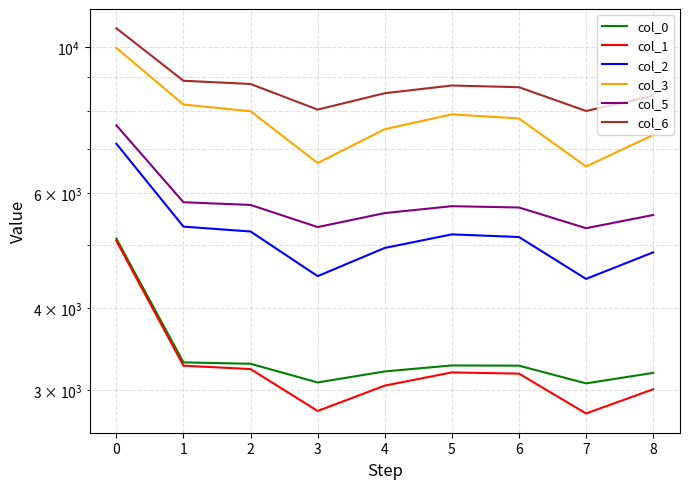

The col_6 series shows 8793.5 at 2. True or false?

True